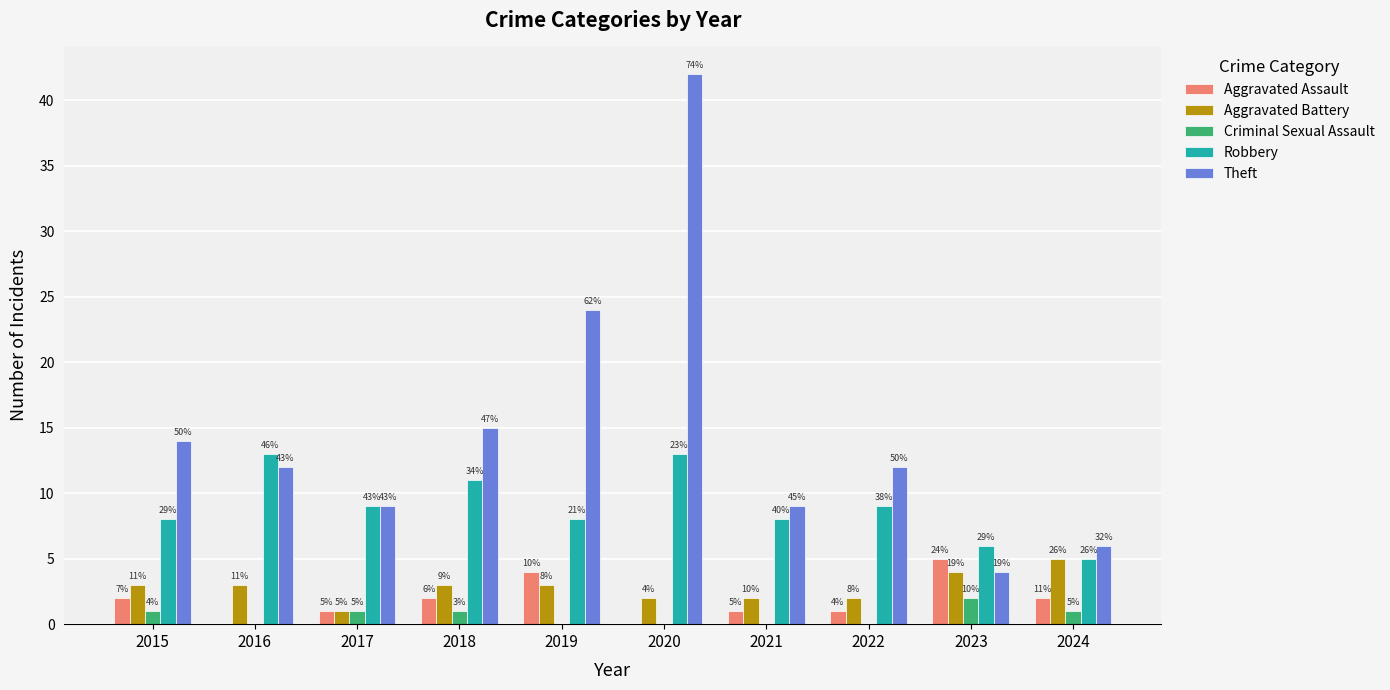

Are the bars horizontal?

No